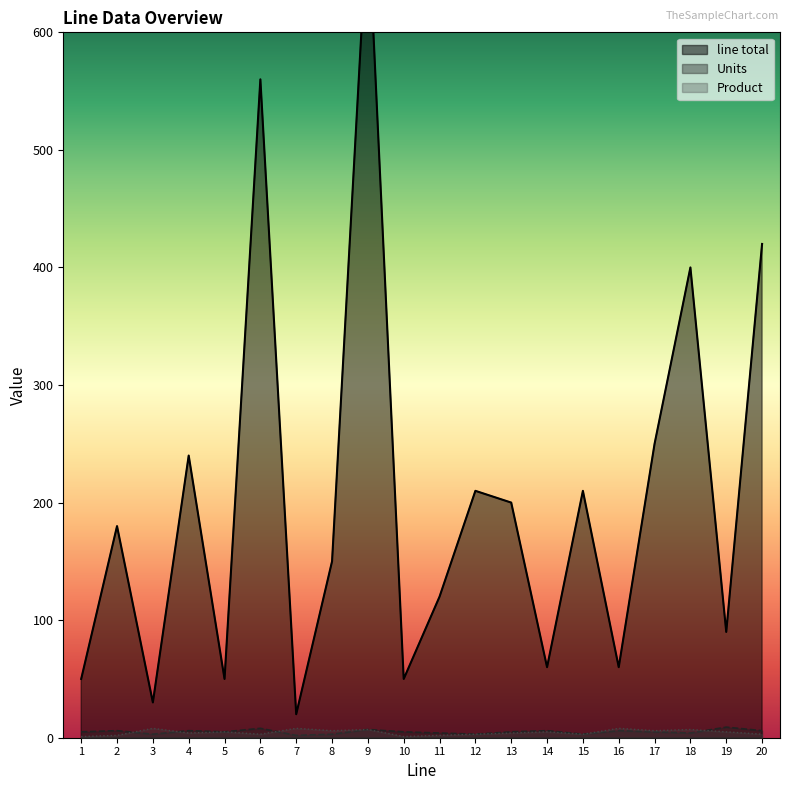

Where is Product nearest to the value 4?

4